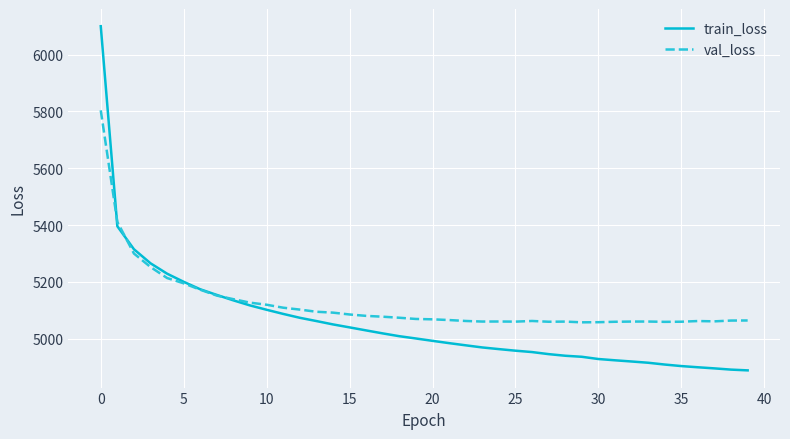

List the series in order of their overall mean, lowest first.

train_loss, val_loss